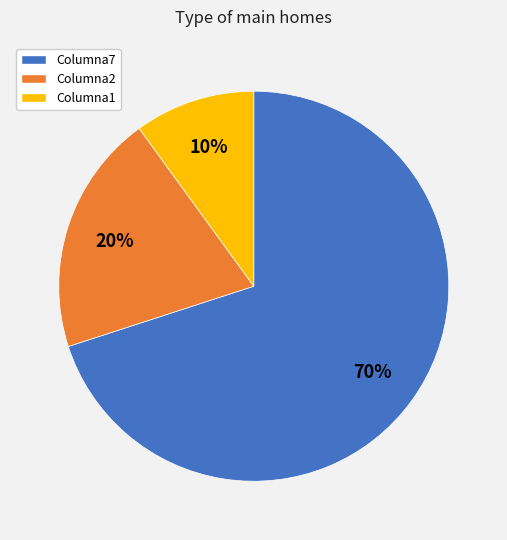

How many segments does this pie chart have?

3